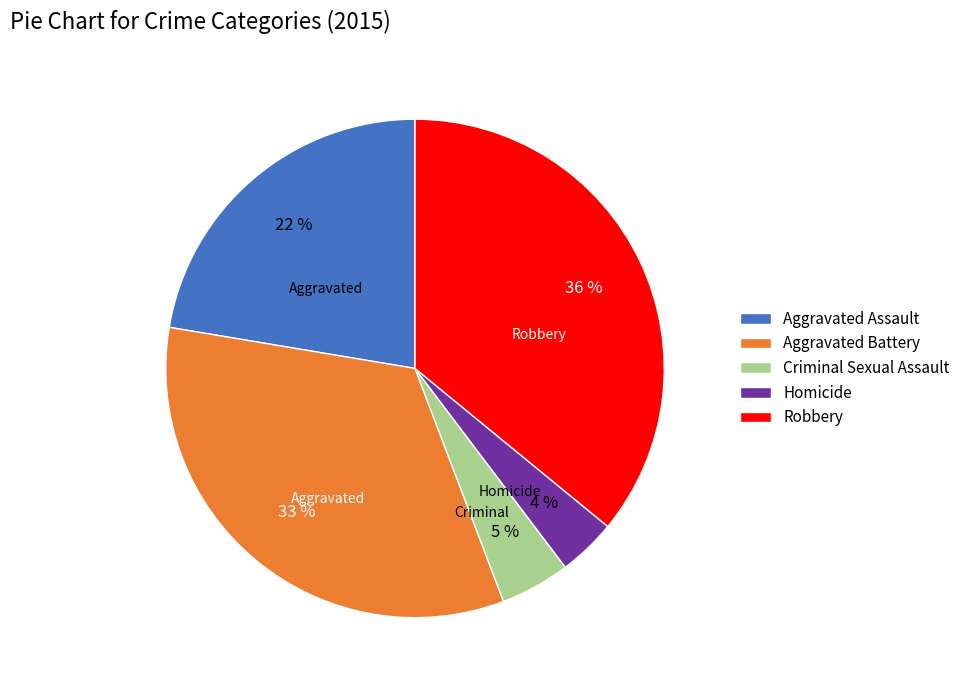

Combined, do Aggravated Battery and Aggravated Assault account for over 50%?

Yes